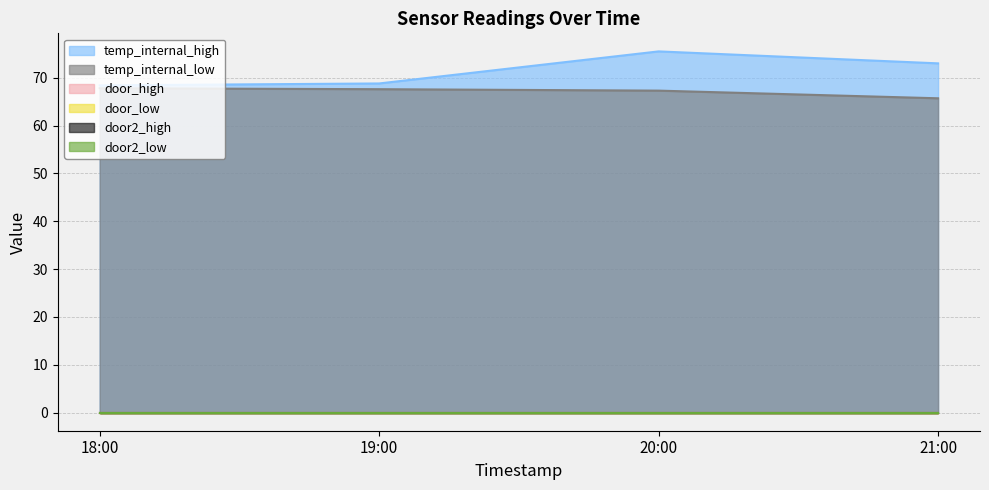

At which category does the chart reach its peak across all series?

20:00